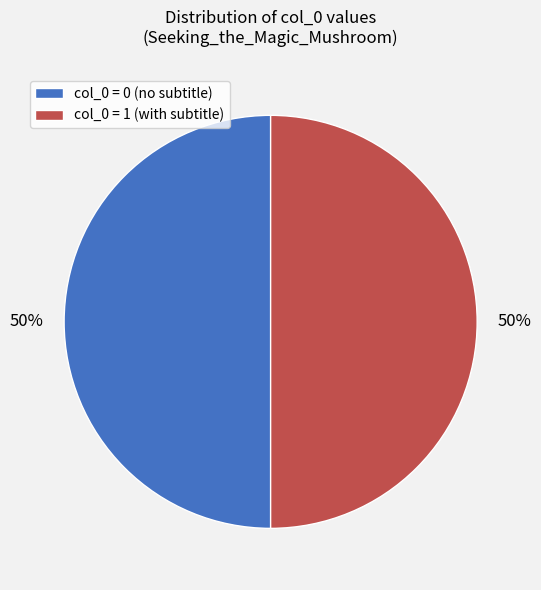

What percentage is the col_0 = 0 (no subtitle) slice, to the nearest percent?

50%